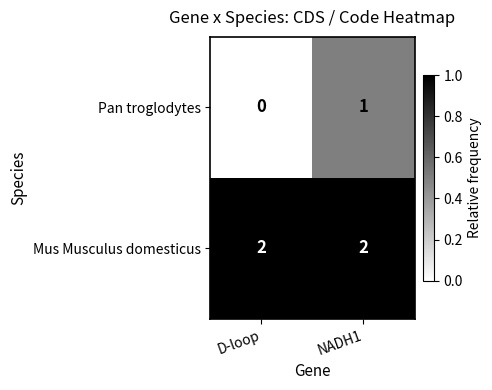

Is it true that Pan troglodytes equals 0 at D-loop?

True